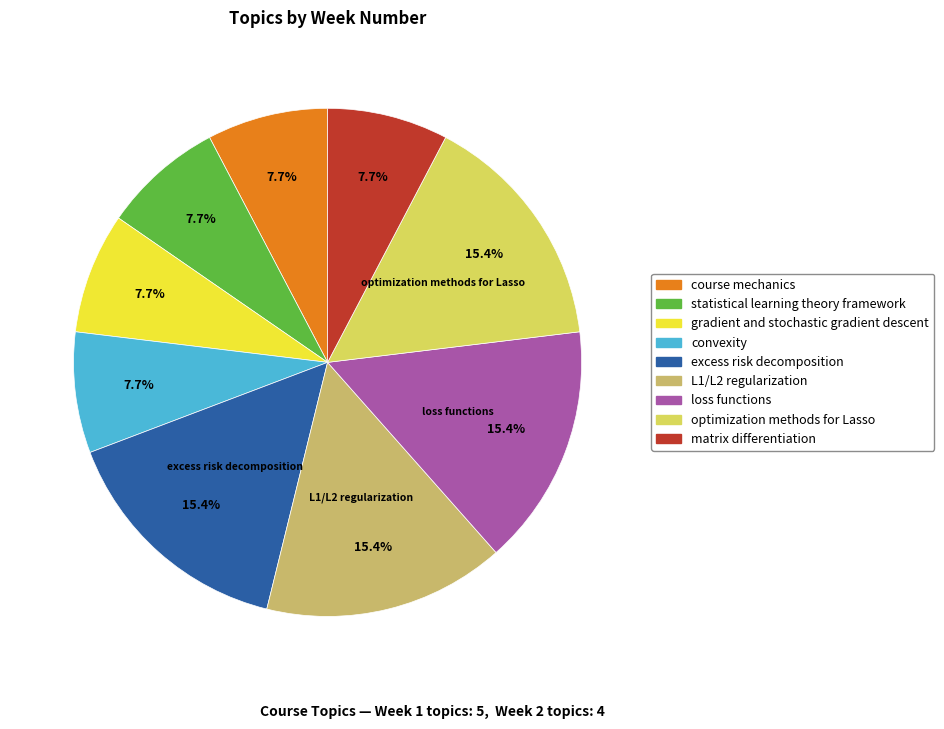

Count the number of slices in the pie.

9